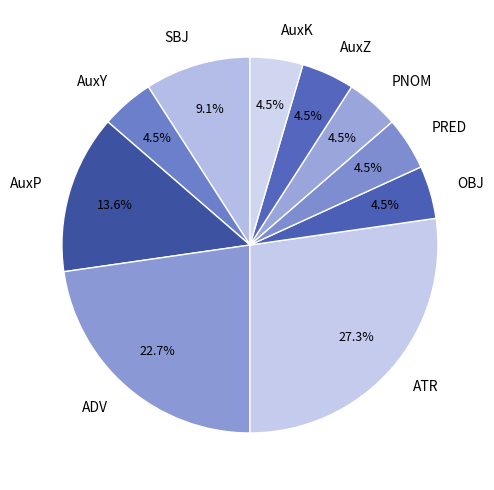

Which category has the biggest portion of the pie?

ATR